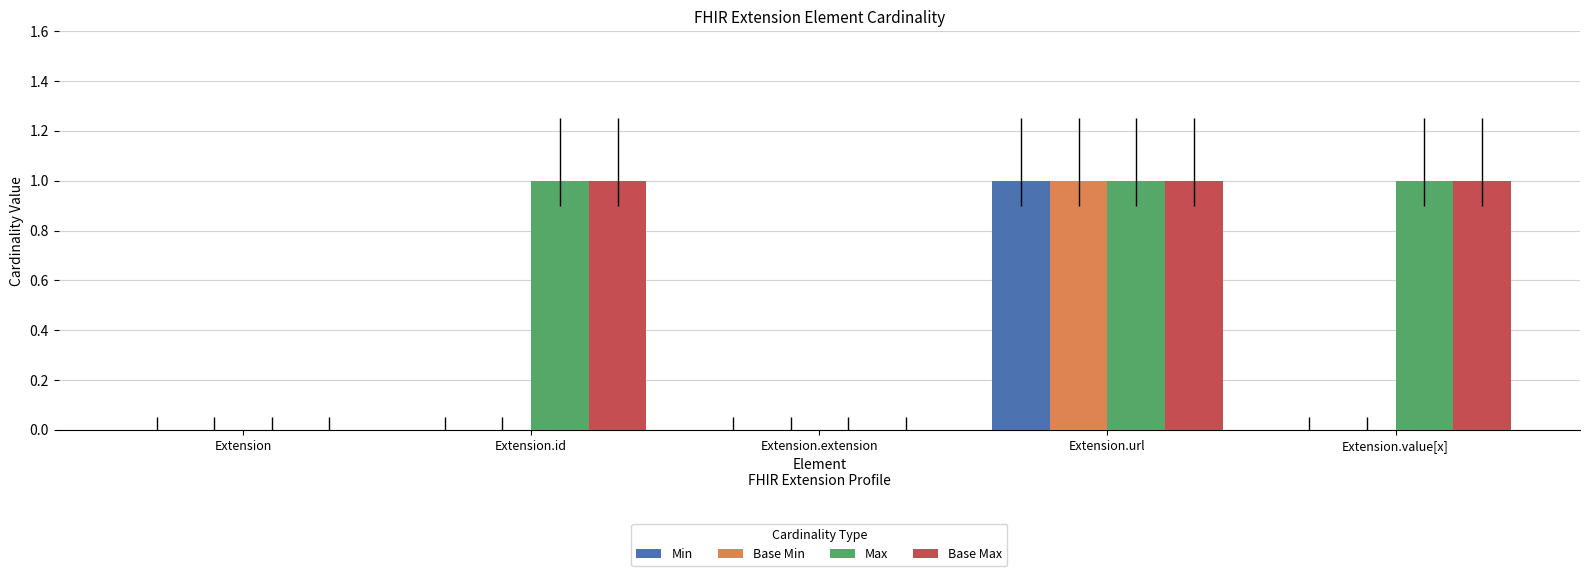

How many distinct data groups are displayed?

4